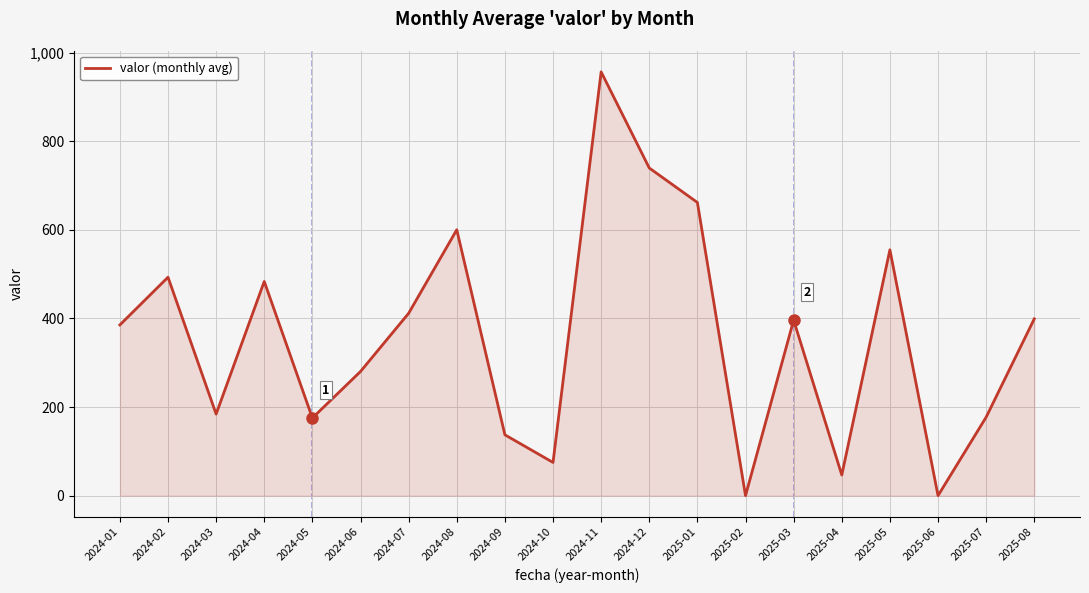

What is the change in value from 2025-04 to 2025-08?

+352.4